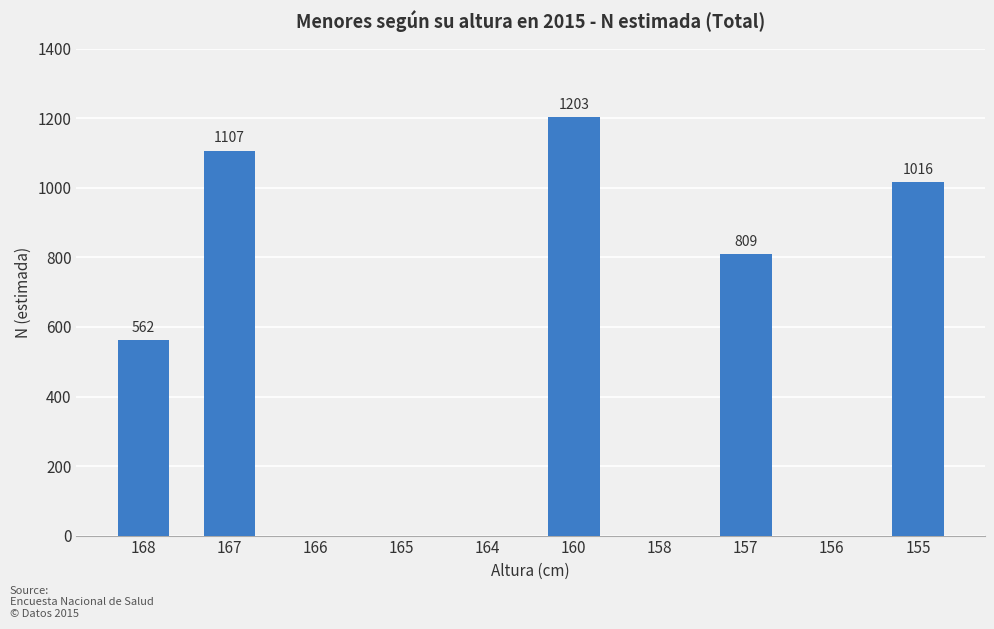

What is the average value?

470